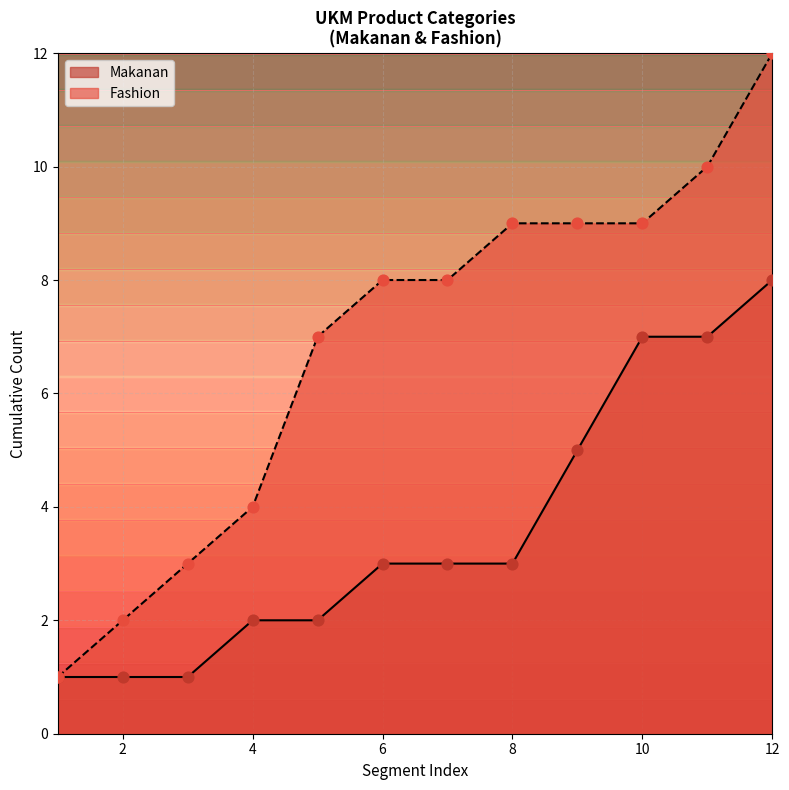

Which series has the largest total across all categories?

Fashion